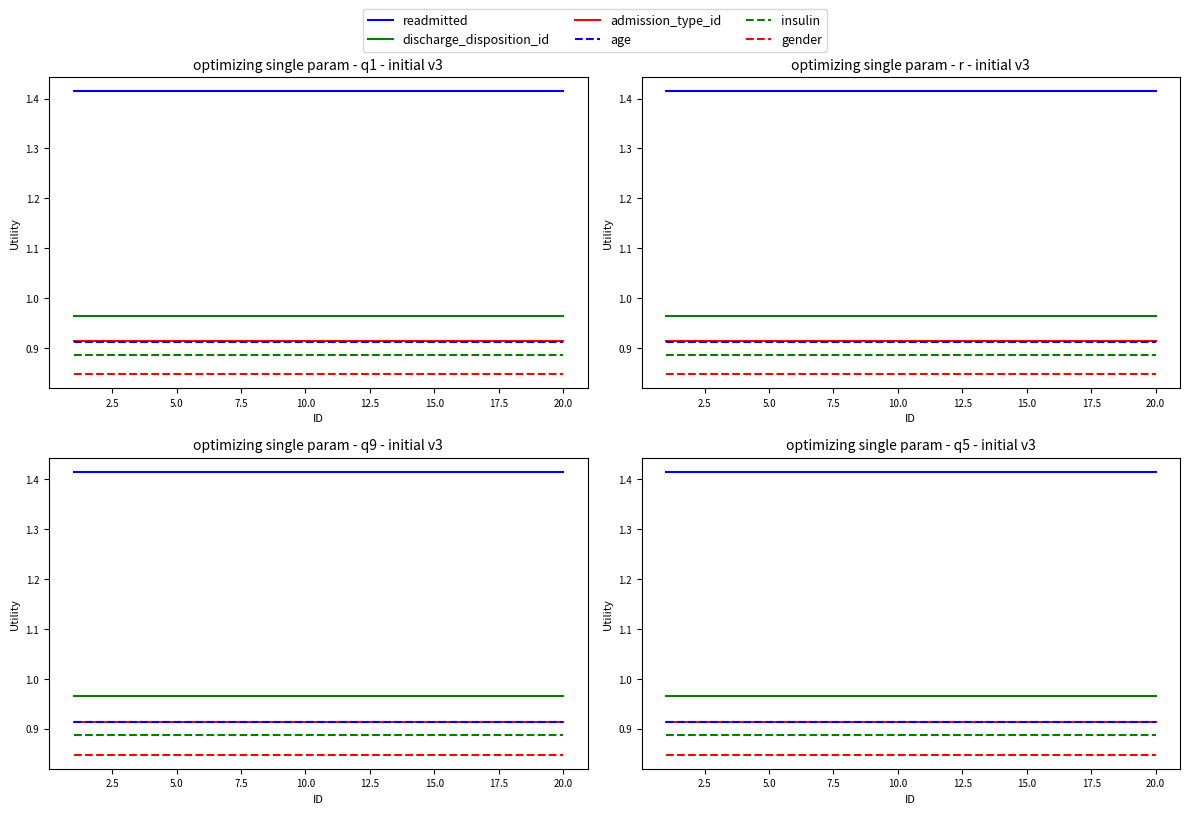

How many lines are shown in the chart?

6